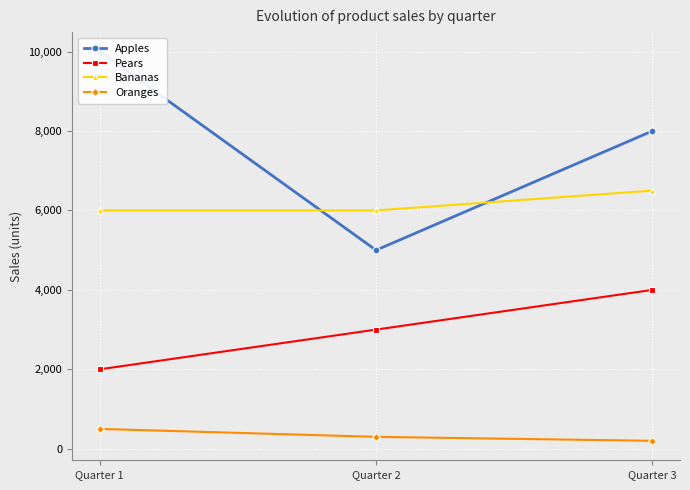

What is the average value of the Oranges series?

333